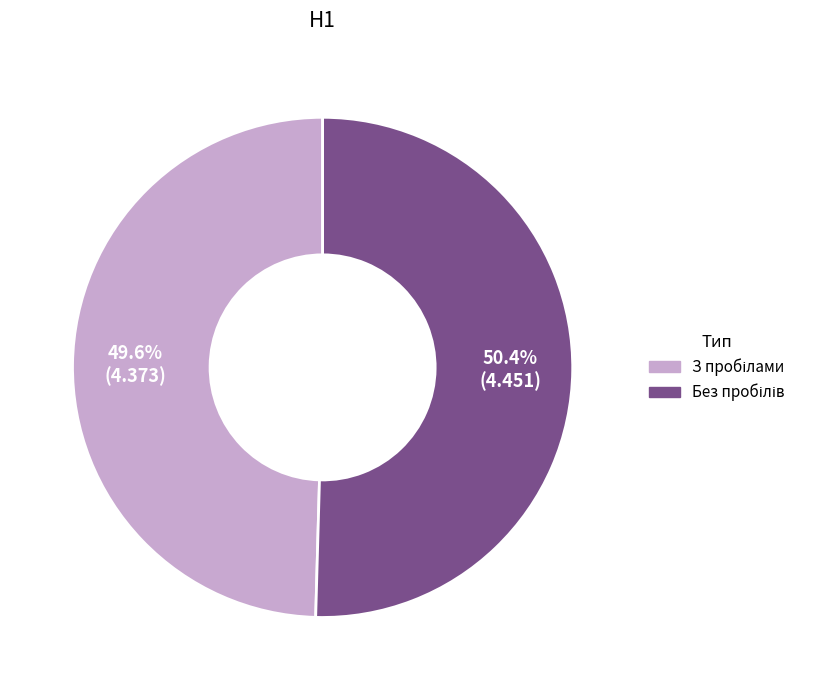

Is there any slice that represents more than half of the pie?

Yes